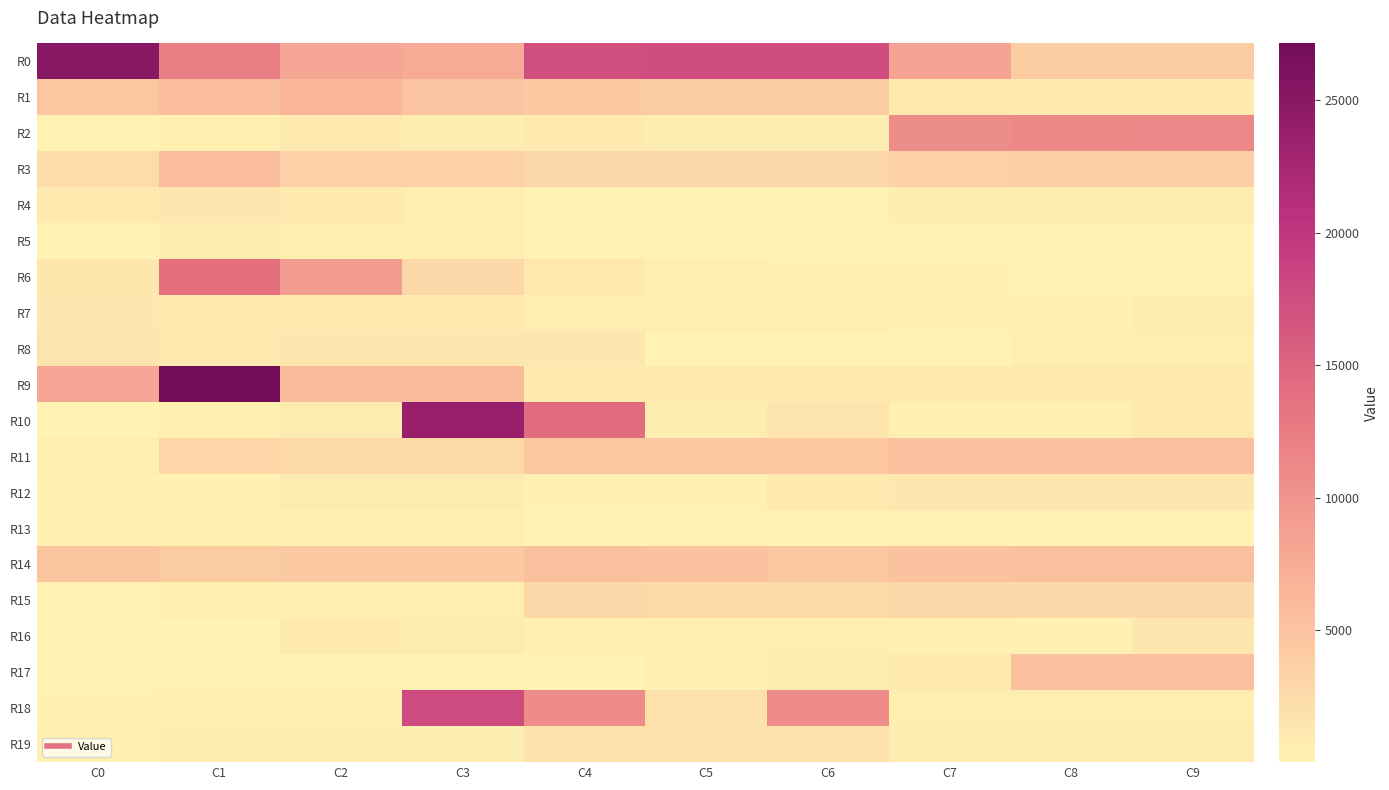

Which category has the highest value across all series?

C1